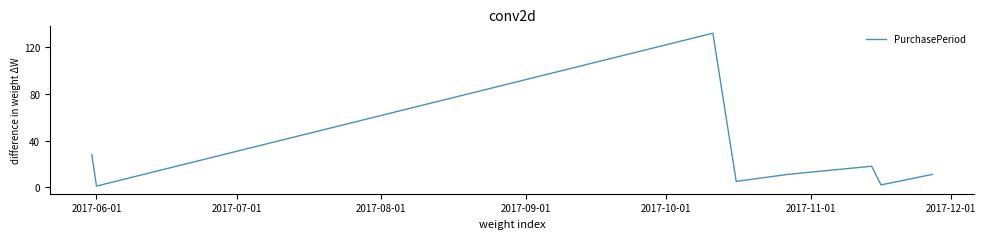

What is the difference between the maximum and minimum values?

131